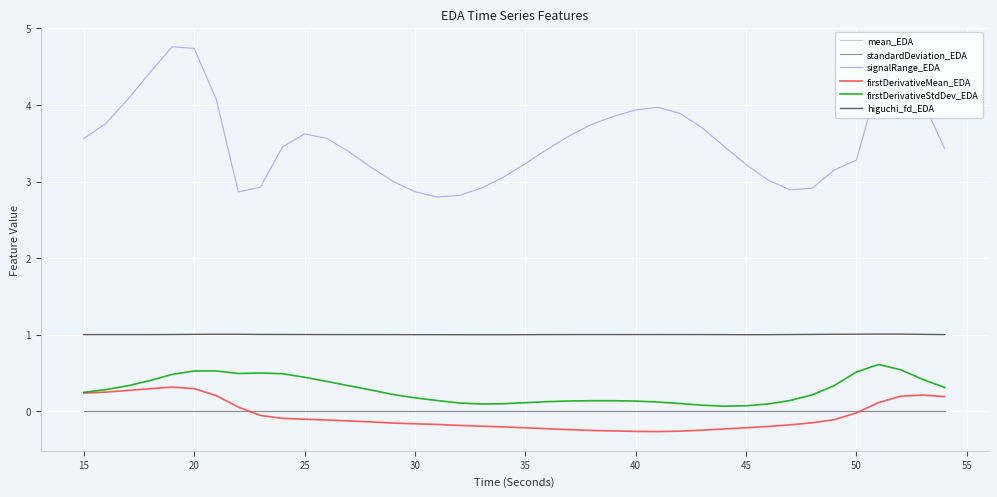

Which series has the largest total across all categories?

signalRange_EDA